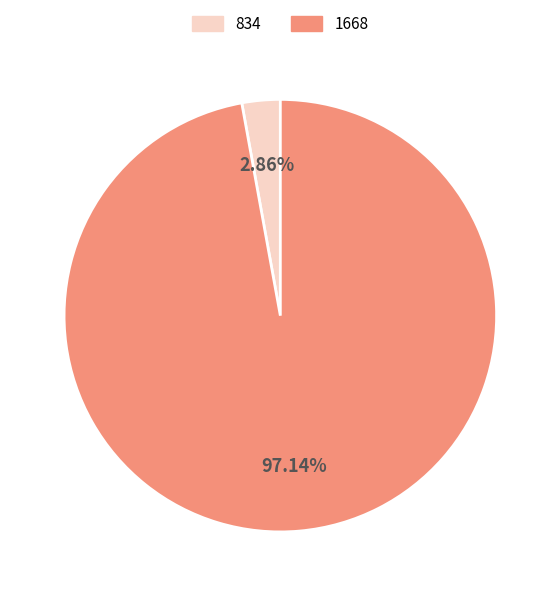

True or false: 1668 accounts for 97% of the total.

True